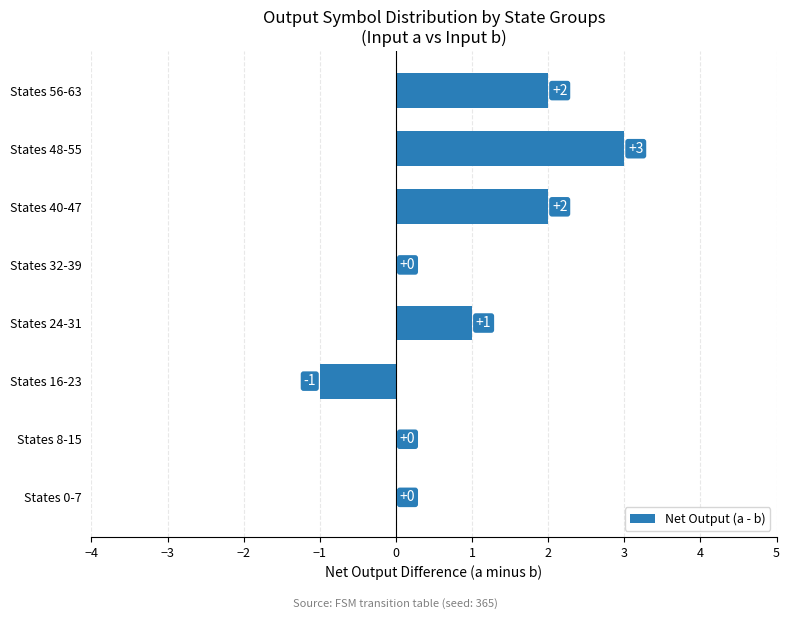

Reading bottom to top, extract all data points from this chart.

States 0-7=0	States 8-15=0	States 16-23=-1	States 24-31=1	States 32-39=0	States 40-47=2	States 48-55=3	States 56-63=2